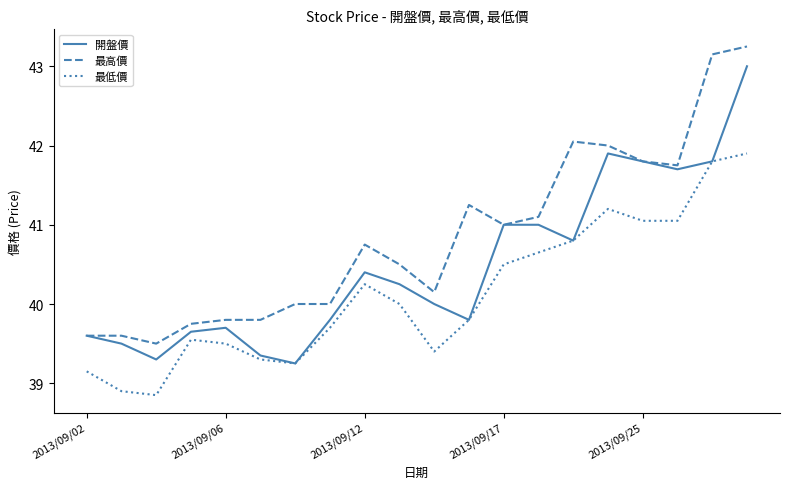

What is the highest value of the 開盤價 series?

43.0